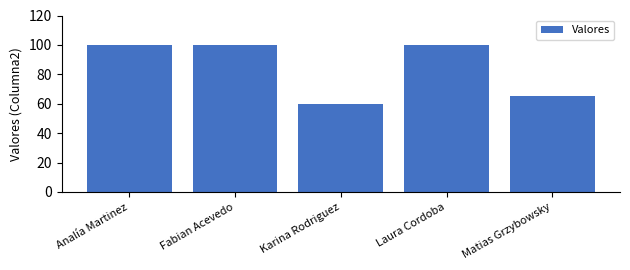

What is the smallest value displayed?

60